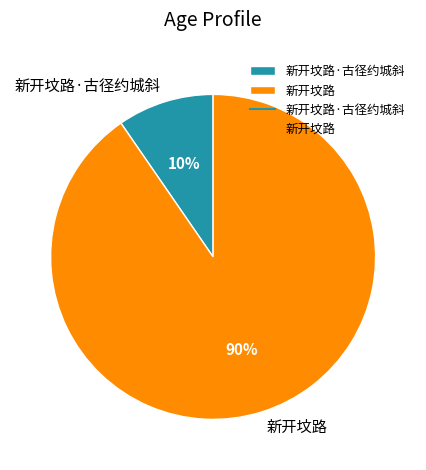

To the nearest percent, what is the average slice percentage?

50%